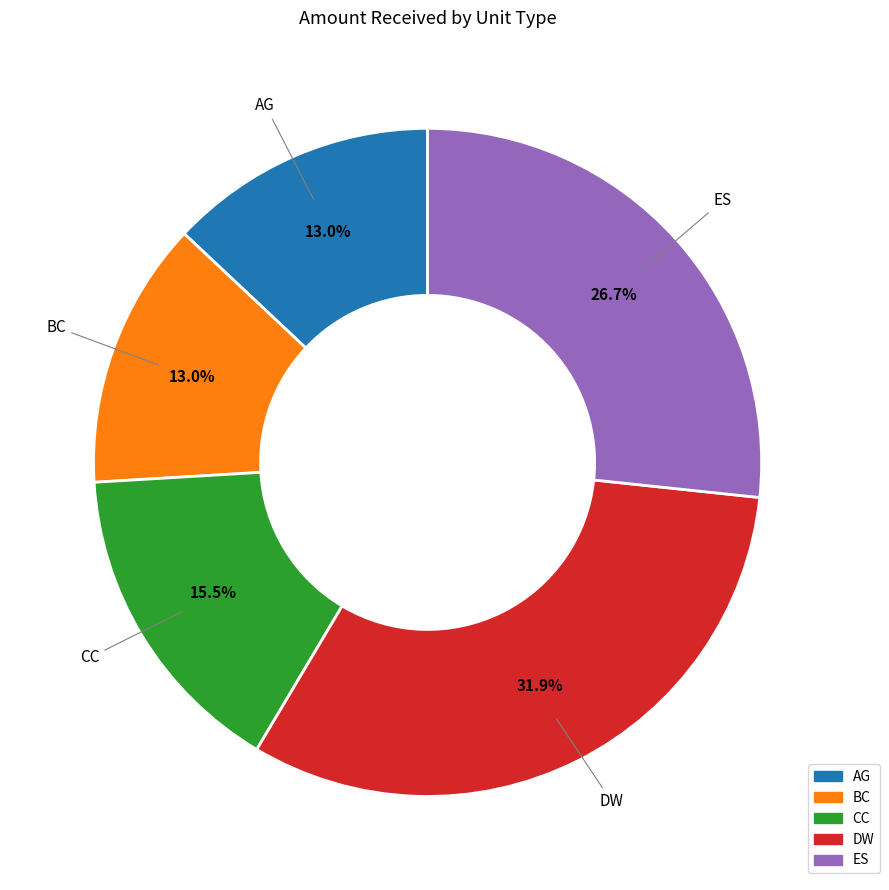

Is there a majority slice in this chart?

No